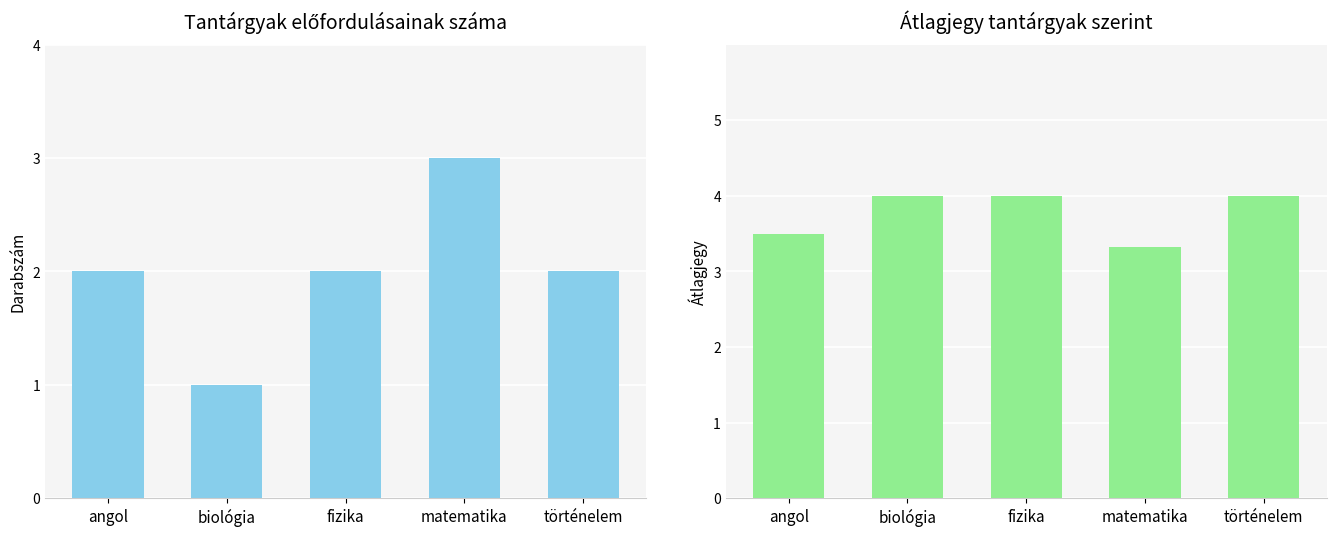

What is the difference between the highest and lowest values at angol?

1.5